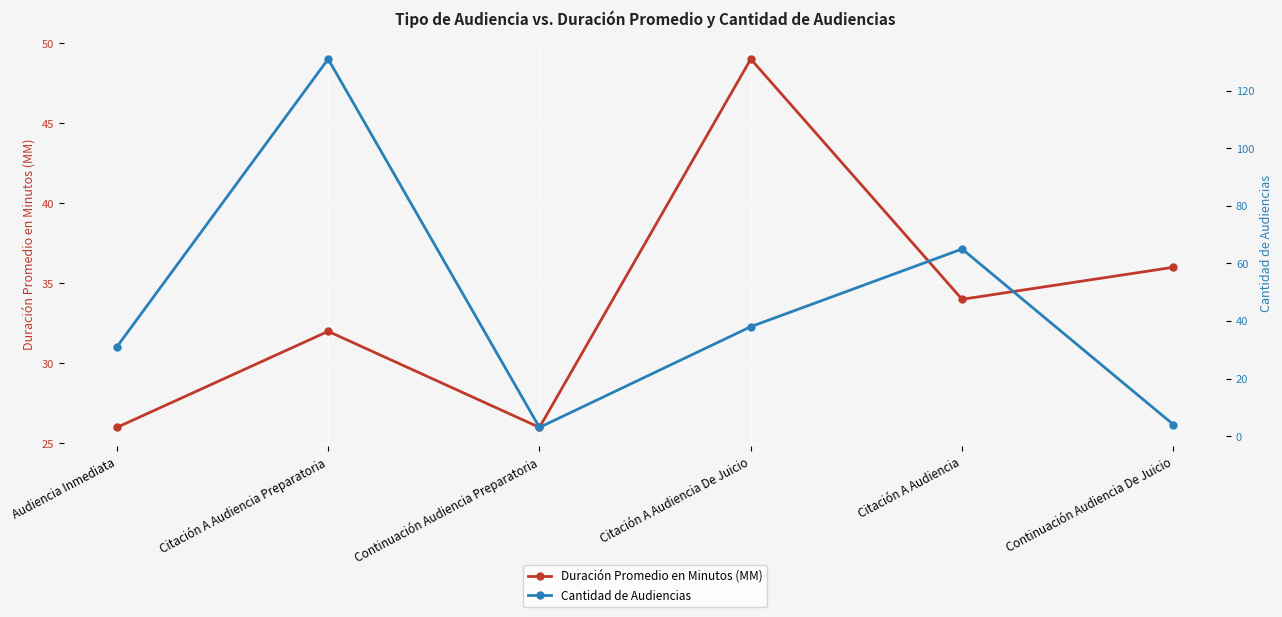

Which label corresponds to the smallest value in the chart?

Continuación Audiencia Preparatoria